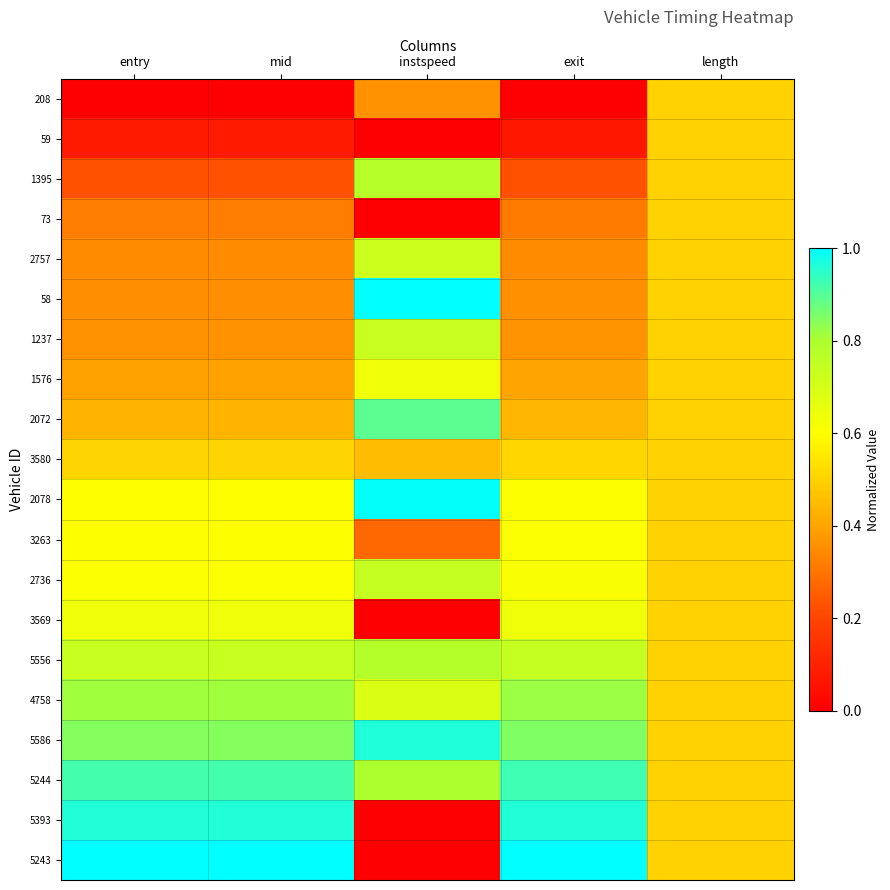

Reading left to right, what are all the values shown in this chart?

208: entry=0.0	mid=0.0	instspeed=0.4	exit=0.0	length=0.5
59: entry=0.1	mid=0.1	instspeed=0.0	exit=0.1	length=0.5
1395: entry=0.2	mid=0.2	instspeed=0.8	exit=0.2	length=0.5
73: entry=0.3	mid=0.3	instspeed=0.0	exit=0.3	length=0.5
2757: entry=0.3	mid=0.3	instspeed=0.7	exit=0.3	length=0.5
58: entry=0.4	mid=0.4	instspeed=1.0	exit=0.4	length=0.5
1237: entry=0.4	mid=0.4	instspeed=0.7	exit=0.4	length=0.5
1576: entry=0.4	mid=0.4	instspeed=0.6	exit=0.4	length=0.5
2072: entry=0.4	mid=0.4	instspeed=0.9	exit=0.4	length=0.5
3580: entry=0.5	mid=0.5	instspeed=0.5	exit=0.5	length=0.5
2078: entry=0.6	mid=0.6	instspeed=1.0	exit=0.6	length=0.5
3263: entry=0.6	mid=0.6	instspeed=0.3	exit=0.6	length=0.5
2736: entry=0.6	mid=0.6	instspeed=0.7	exit=0.6	length=0.5
3569: entry=0.6	mid=0.6	instspeed=0.0	exit=0.6	length=0.5
5556: entry=0.7	mid=0.7	instspeed=0.8	exit=0.7	length=0.5
4758: entry=0.8	mid=0.8	instspeed=0.7	exit=0.8	length=0.5
5586: entry=0.8	mid=0.8	instspeed=1.0	exit=0.9	length=0.5
5244: entry=0.9	mid=0.9	instspeed=0.8	exit=0.9	length=0.5
5393: entry=1.0	mid=1.0	instspeed=0.0	exit=1.0	length=0.5
5243: entry=1.0	mid=1.0	instspeed=0.0	exit=1.0	length=0.5